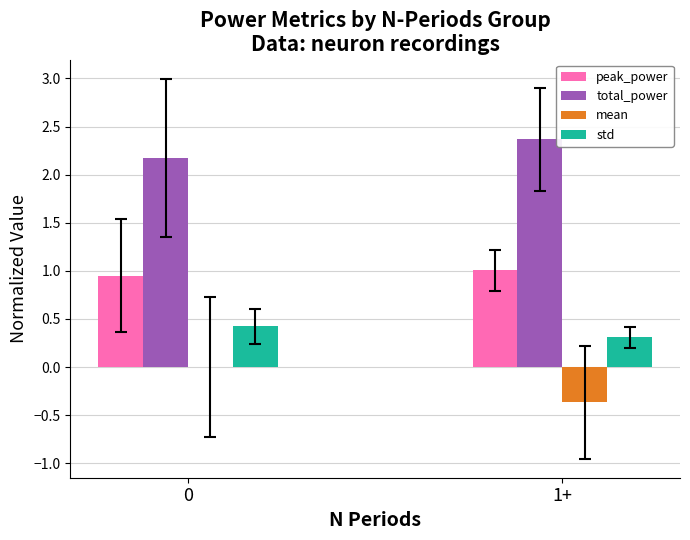

How many groups of bars are there?

2